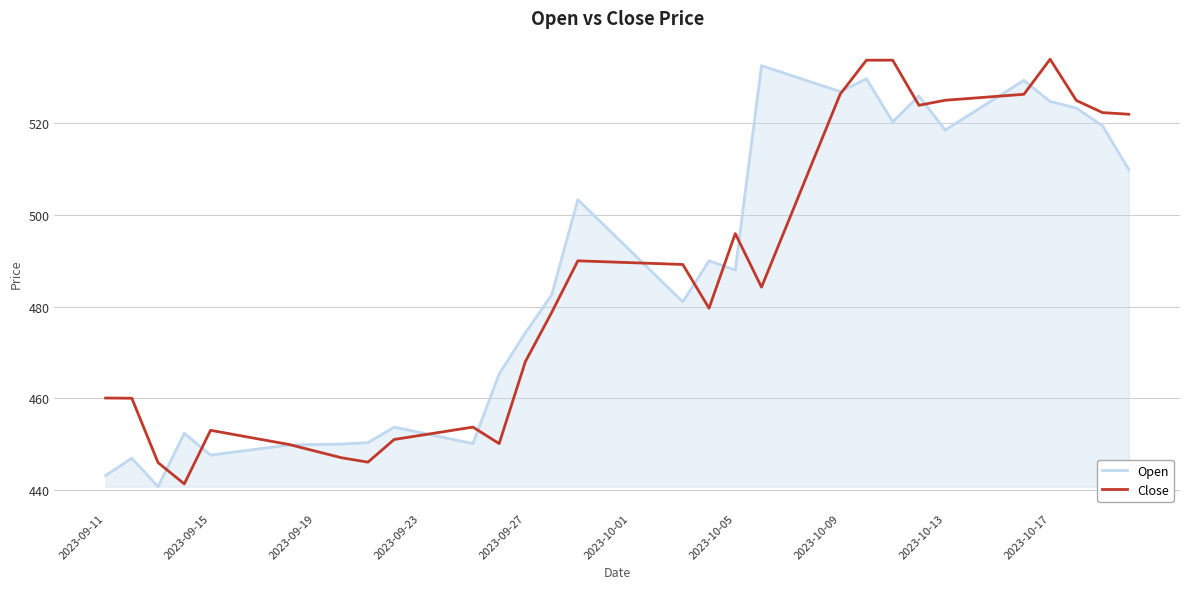

What is the greatest value displayed?

534.0